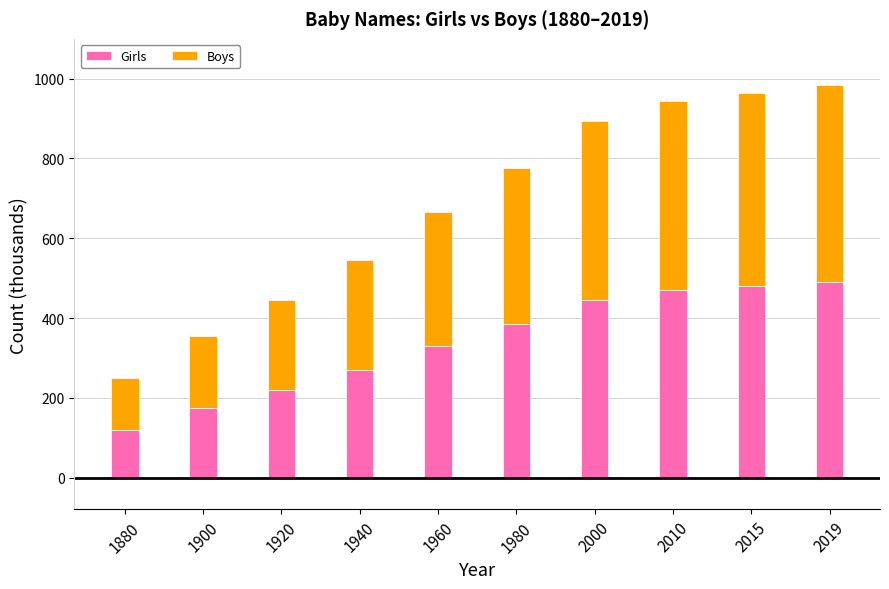

Are the bars grouped side by side (vs. stacked)?

No